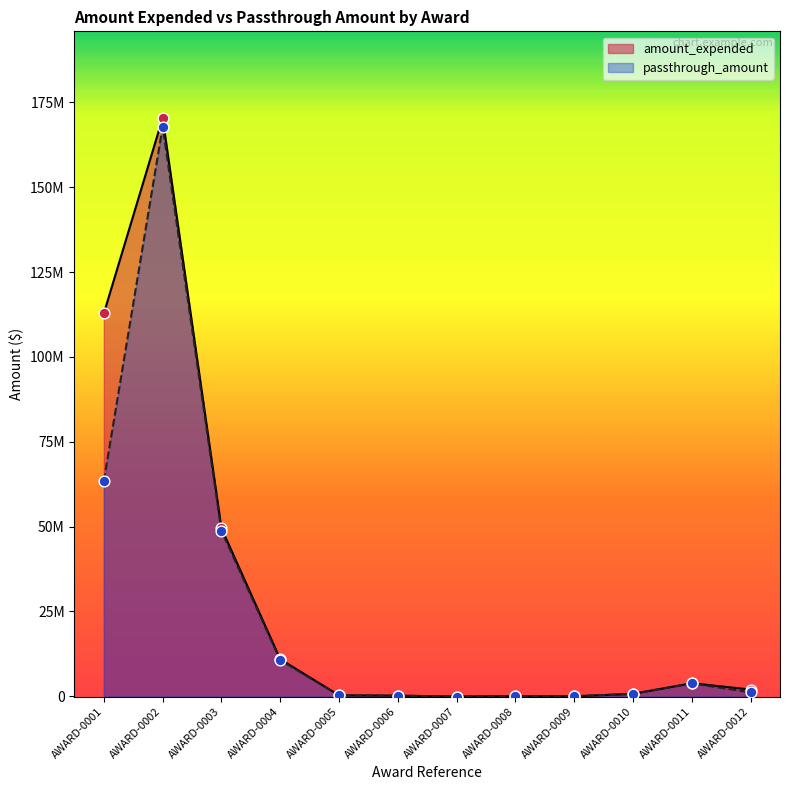

At which category is the sum across all series the highest?

AWARD-0002